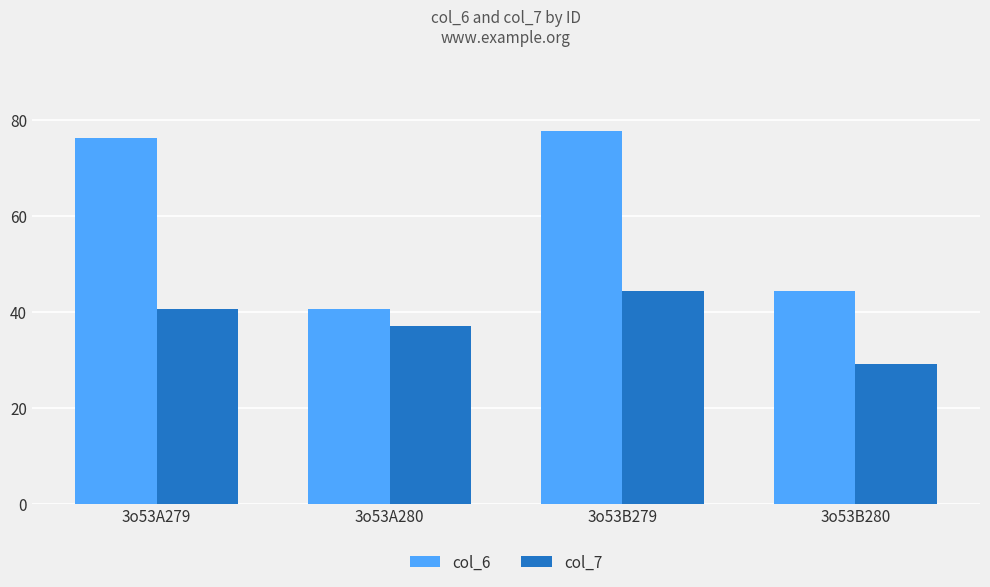

How many data points does each series have?

4